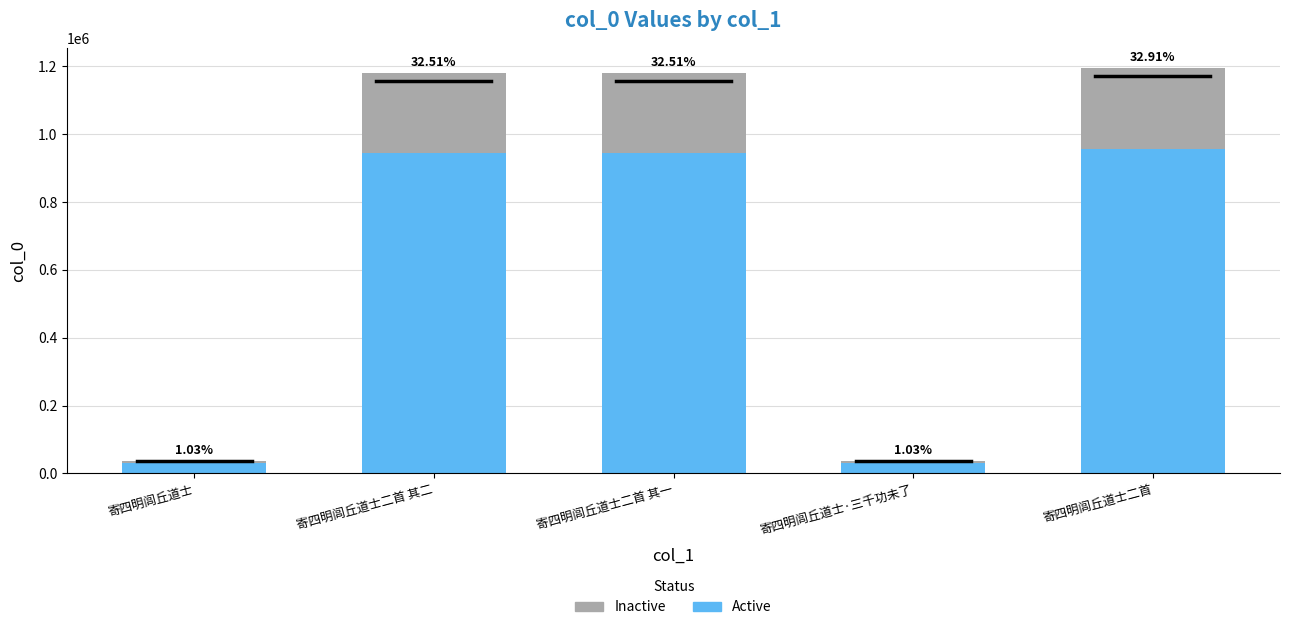

Does the chart contain any negative values?

No